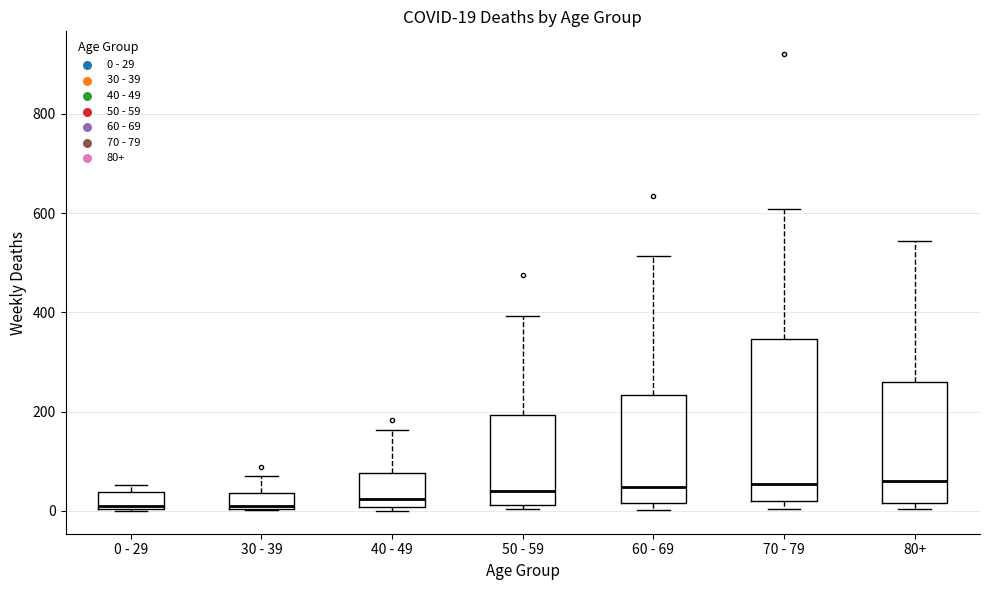

Which box is the tallest, from its lower edge to its upper edge?

70 - 79